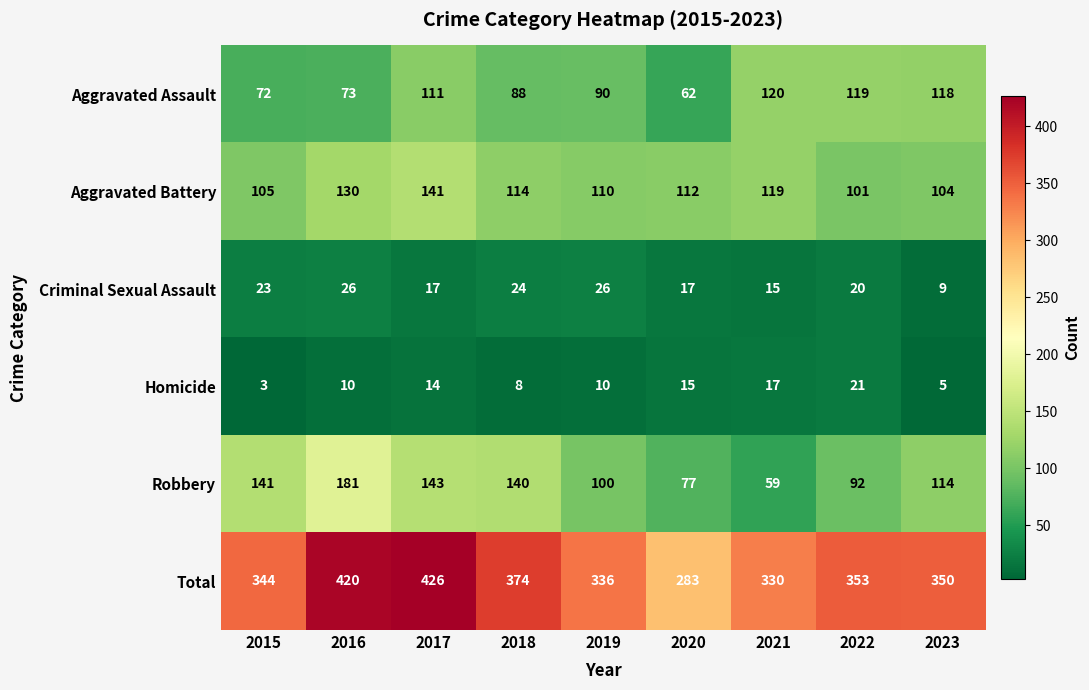

List the series in order of their peak value, highest first.

Total, Robbery, Aggravated Battery, Aggravated Assault, Criminal Sexual Assault, Homicide